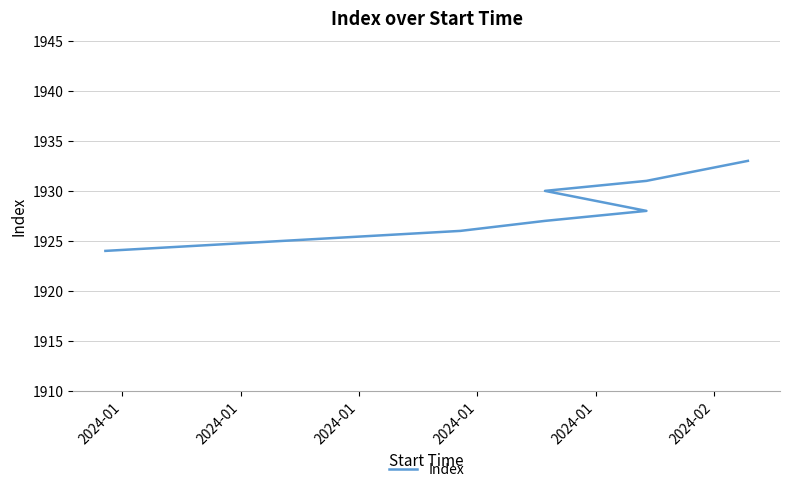

Where does the data first go above 1928?

2024-01